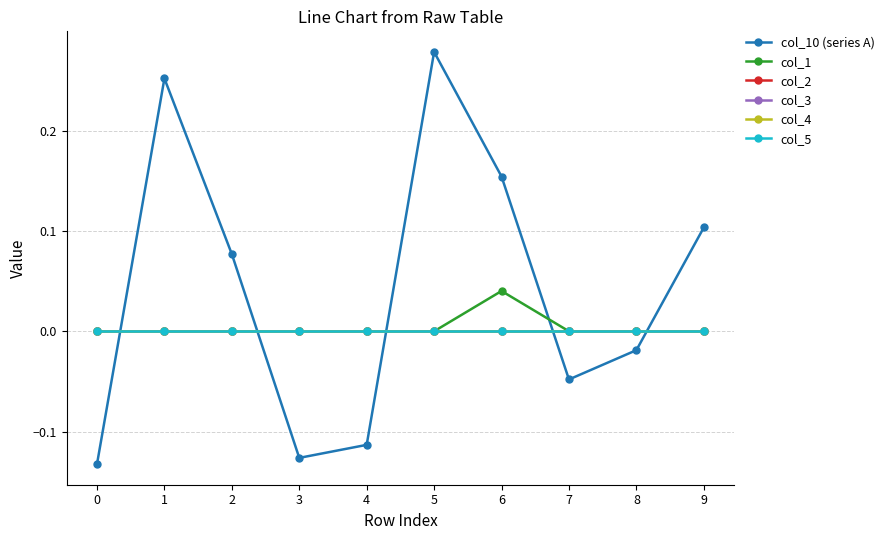

The value of col_4 at 2 is 0.0. True or false?

True